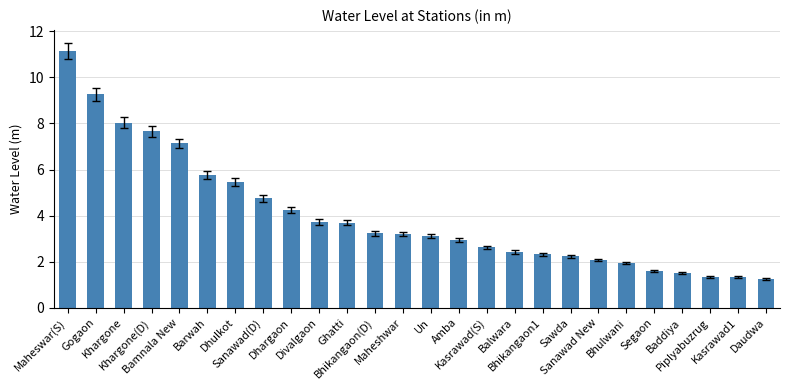

Read the value at Divalgaon.

3.7